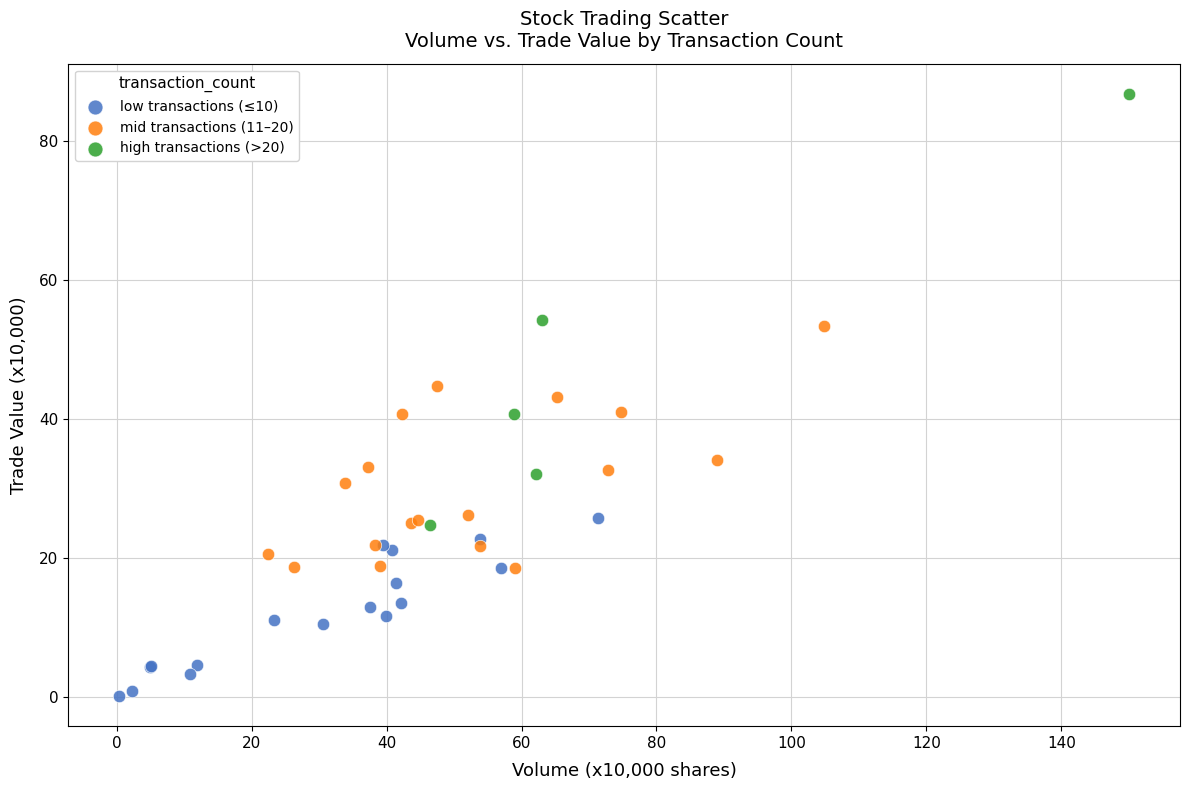

Which series contains the highest Y value?

high transactions (>20)